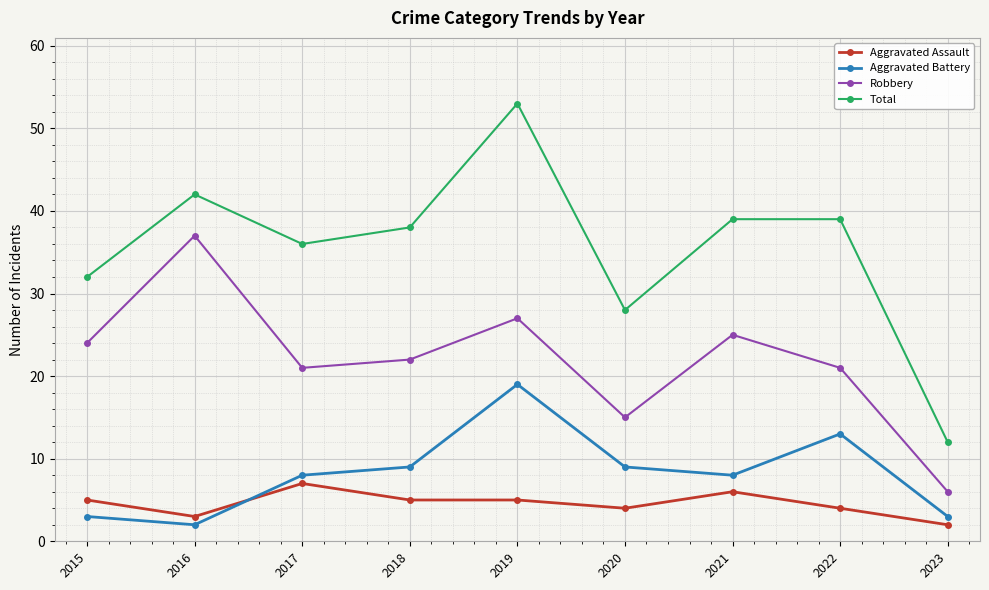

Is the value of Total at 2019 greater than the value of Aggravated Battery at 2017?

Yes